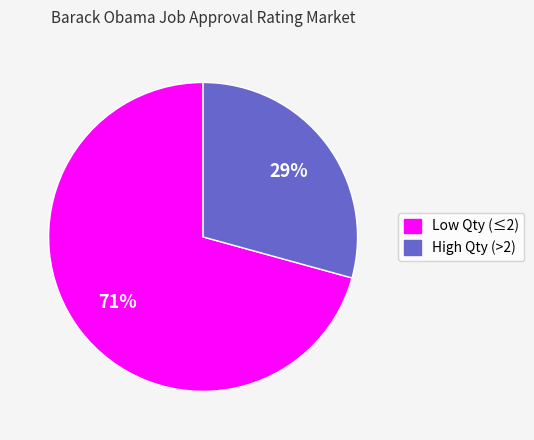

Is there any slice that represents more than half of the pie?

Yes